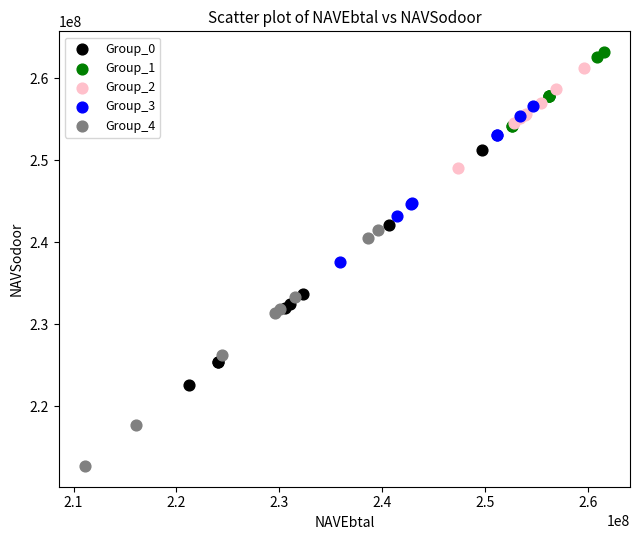

Which series contains the lowest Y value?

Group_4